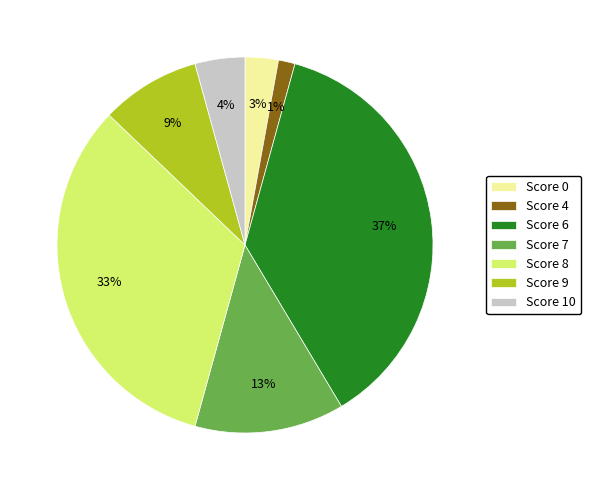

The Score 9 slice represents 15% of the pie. True or false?

False